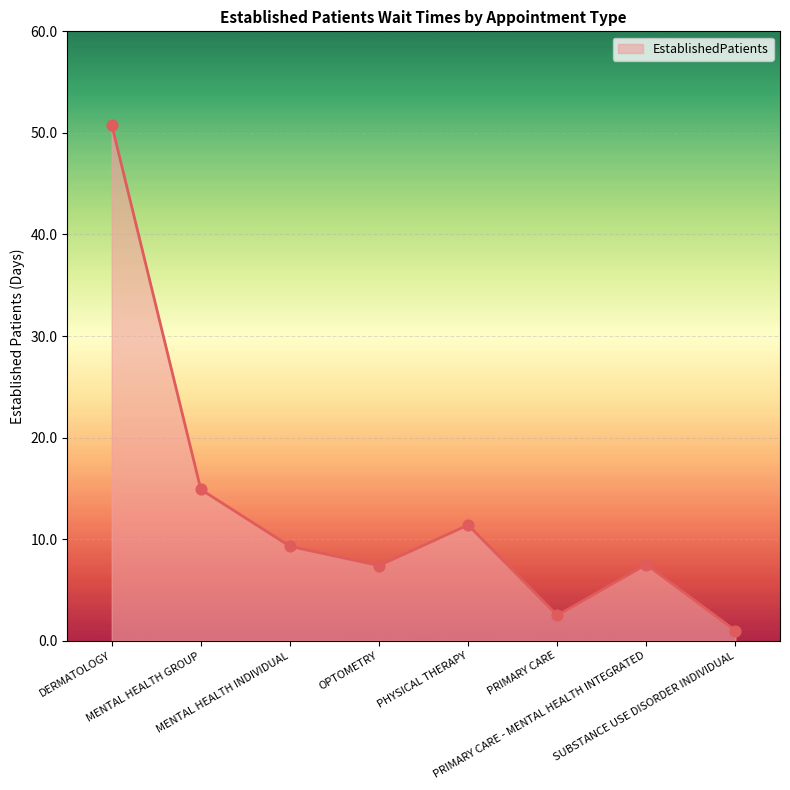

Between PRIMARY CARE - MENTAL HEALTH INTEGRATED and DERMATOLOGY, which is larger?

DERMATOLOGY